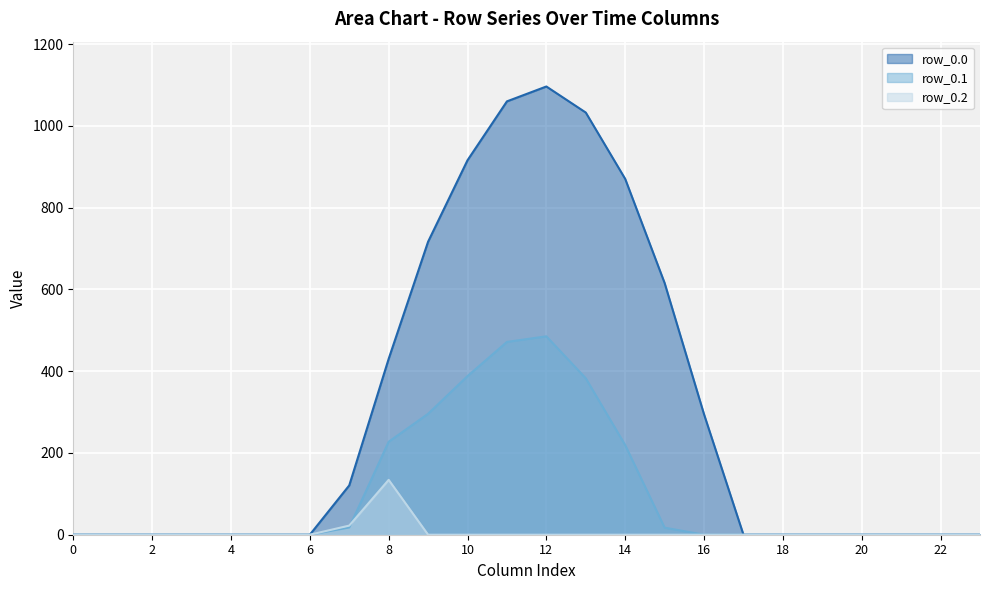

The value of row_0.0 at 13 is 1032.9. True or false?

True